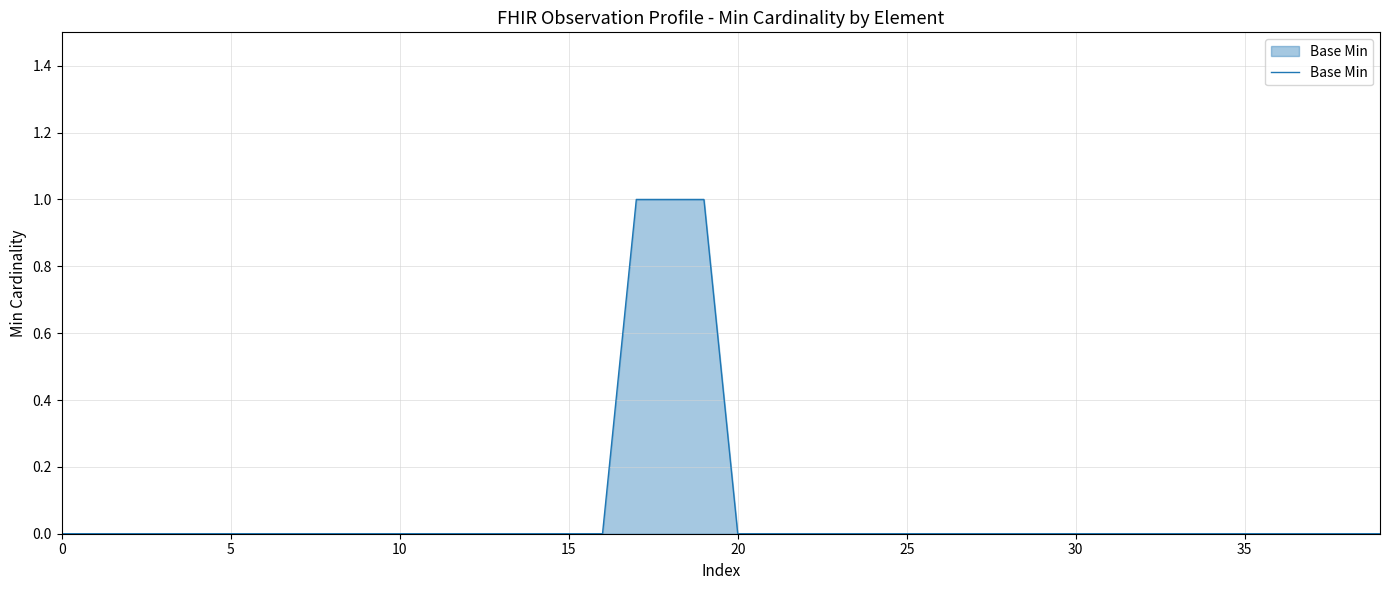

Which label corresponds to the largest value in the chart?

17